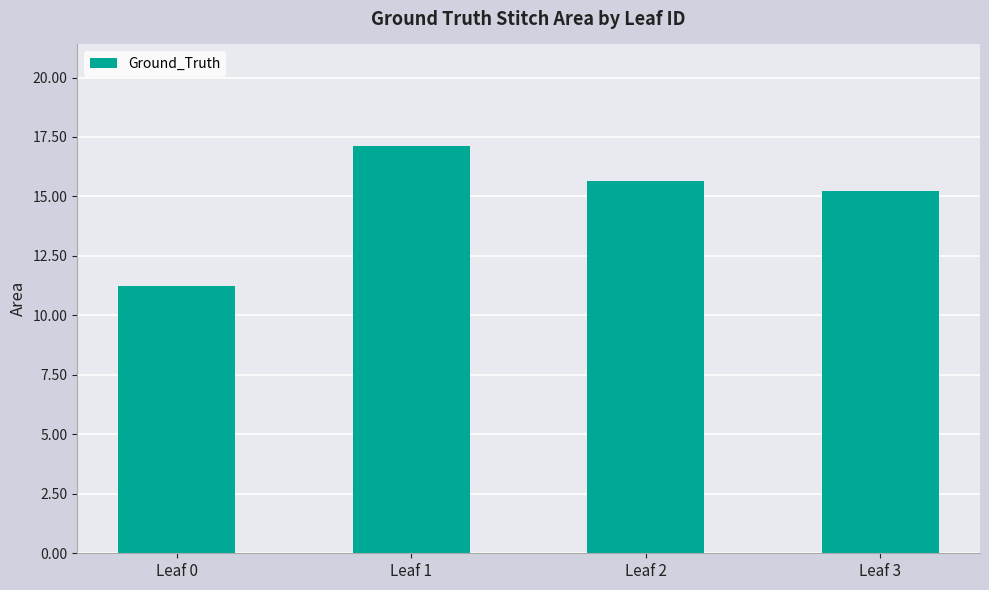

What is the value of the 3rd bar from the left?

15.6